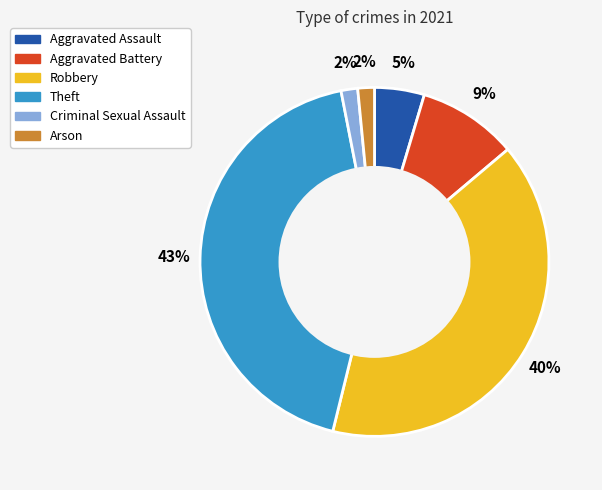

To the nearest percent, what portion does Criminal Sexual Assault represent?

2%